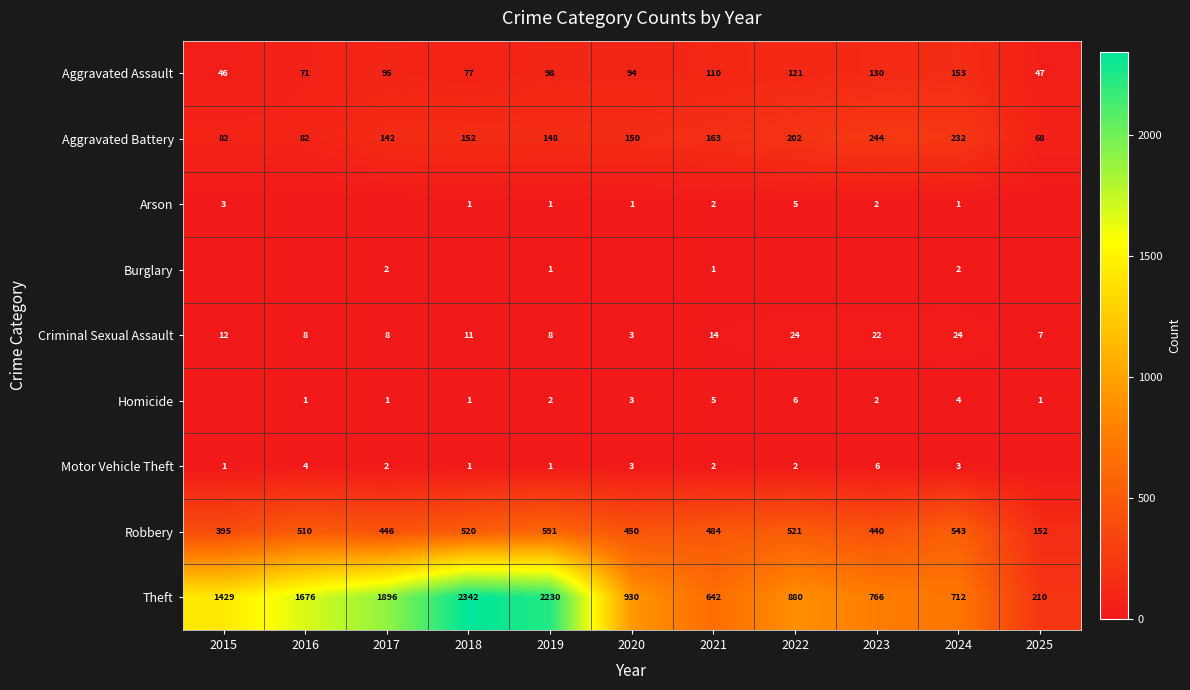

What is the lowest value of the Robbery series?

152